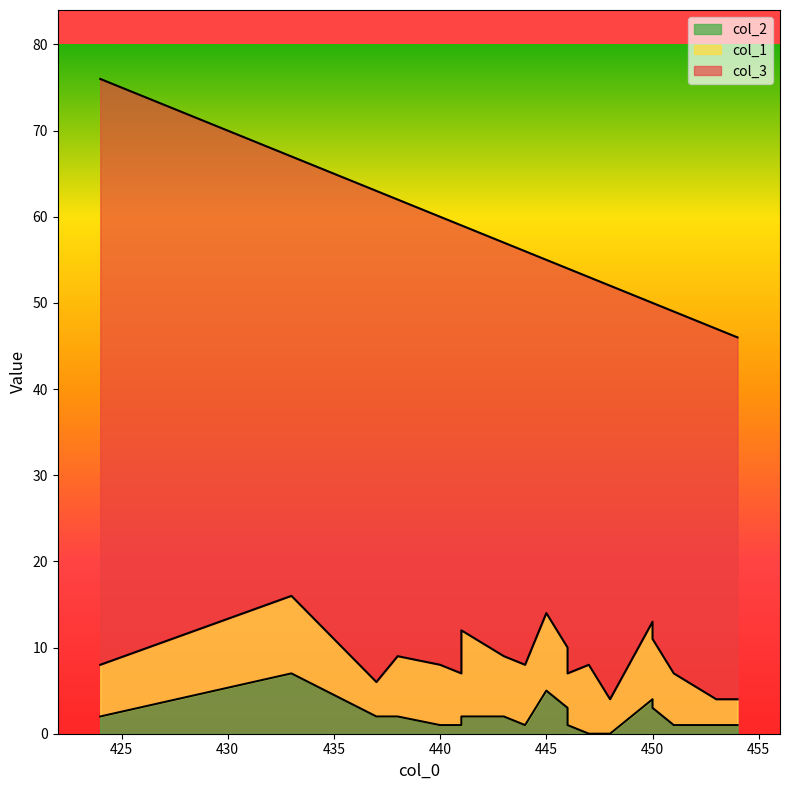

What is the sum of the col_2 values at 450 and 441?

5